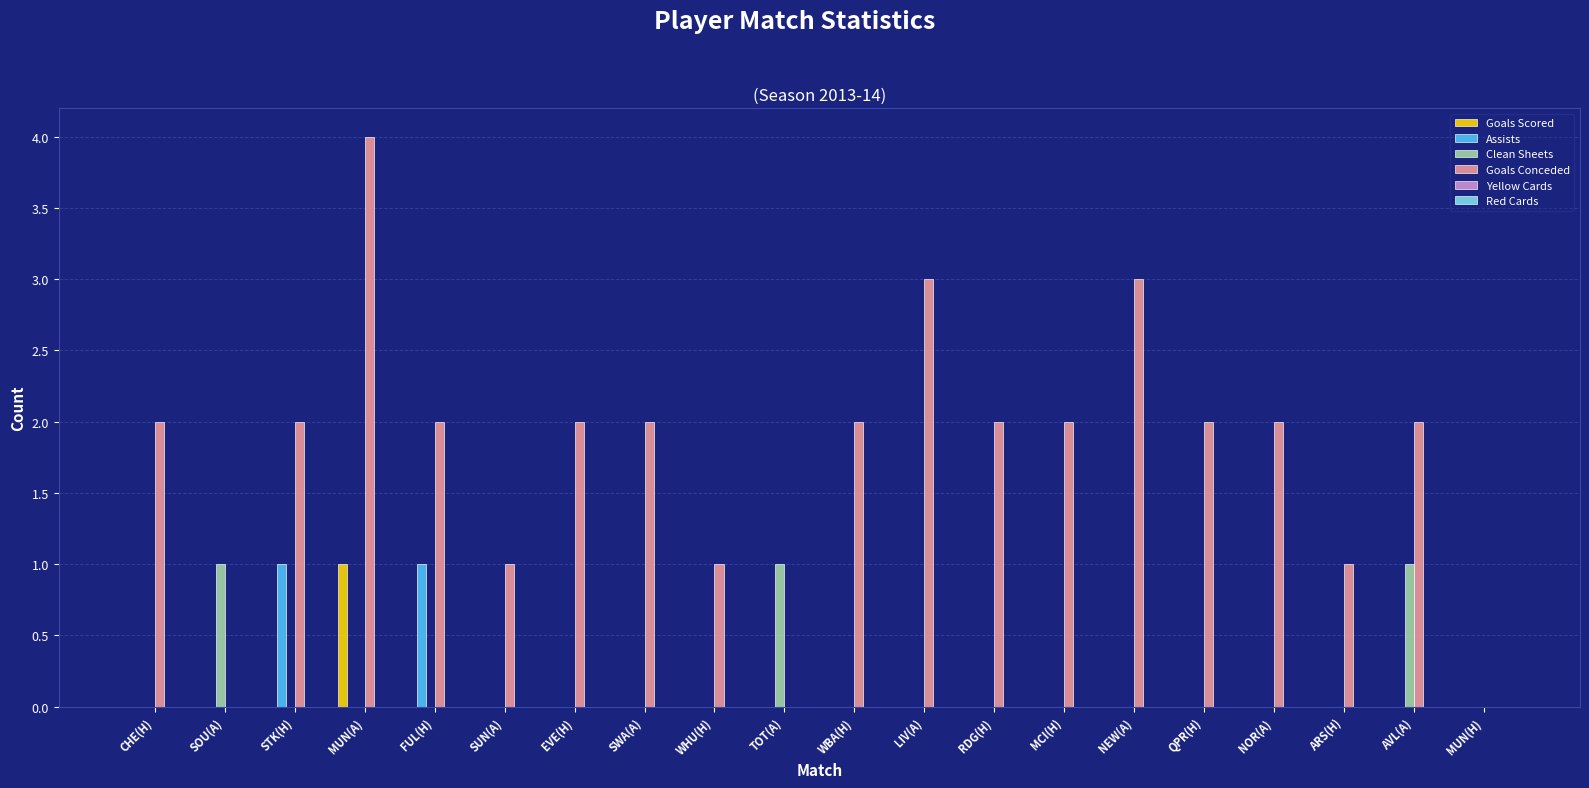

What is the sum of all Goals Conceded values?

35